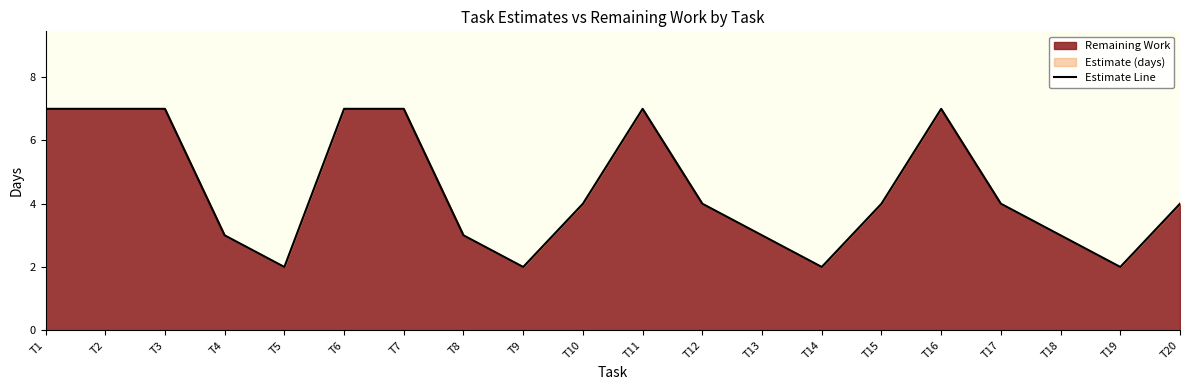

What is the value of the 18th point from the left?

3